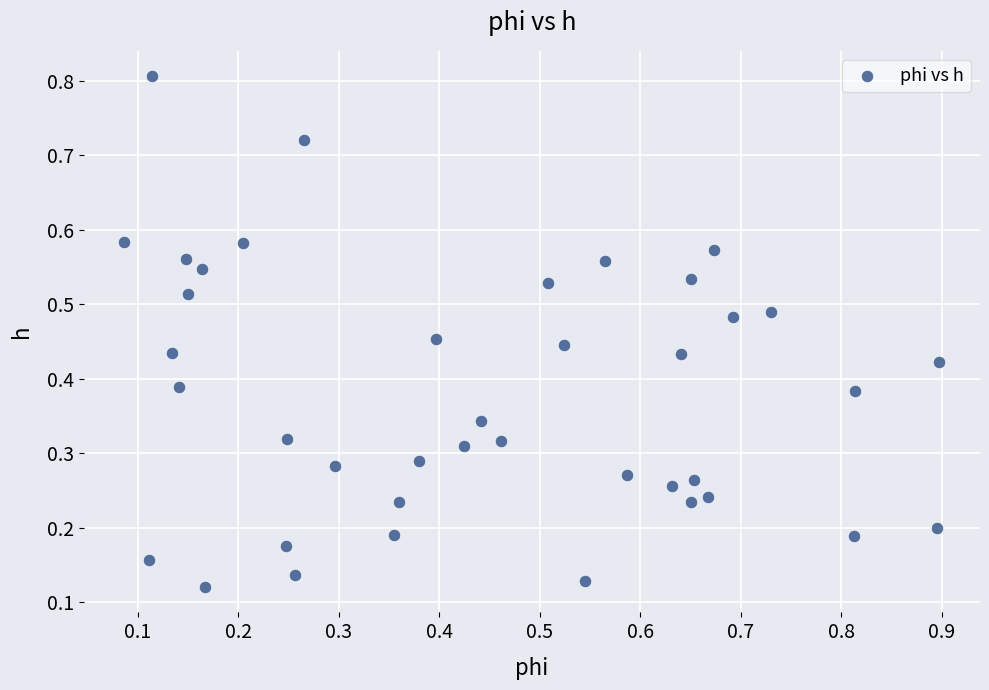

What is the range of X values (max minus min)?

0.8